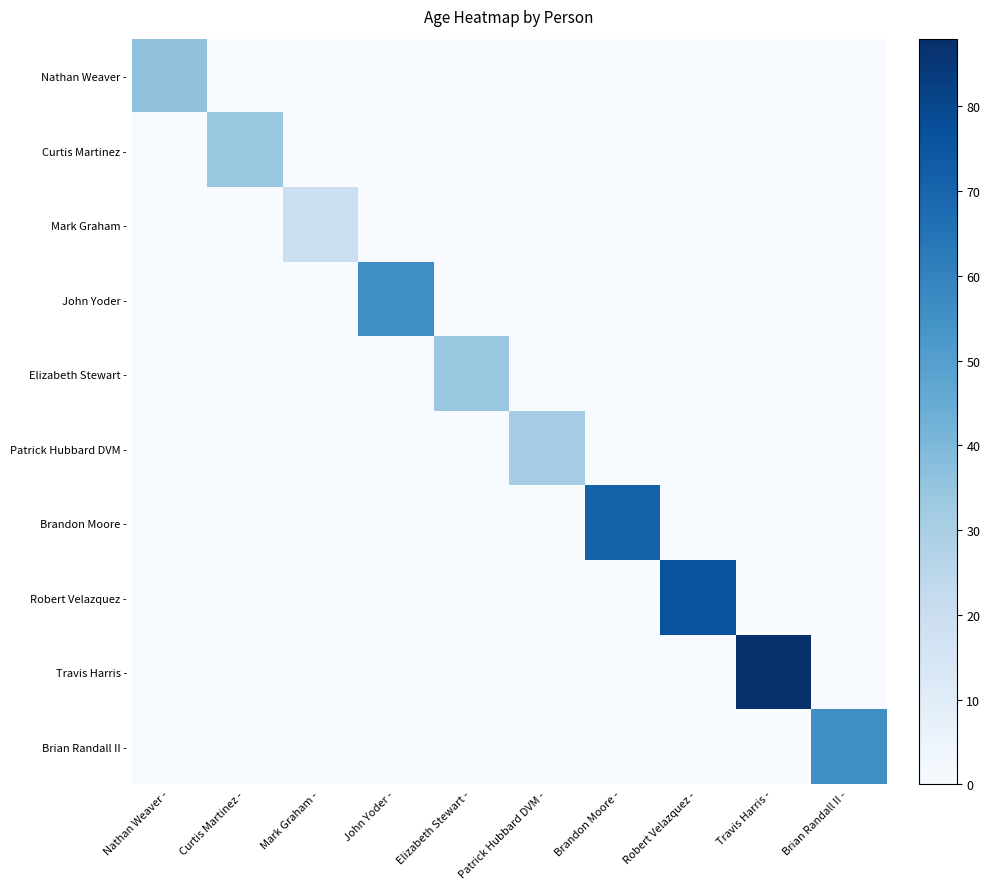

Which series has the largest total across all categories?

Travis Harris -